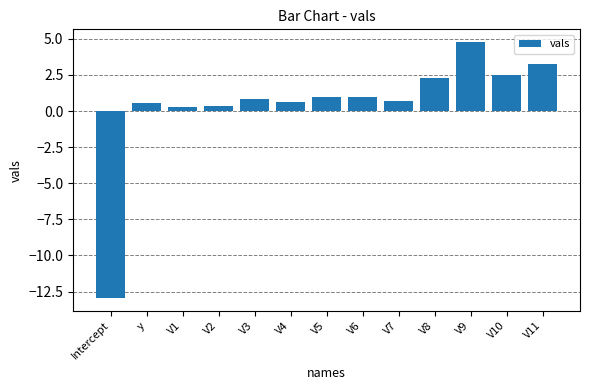

What is the change in value from Intercept to V8?

+15.3